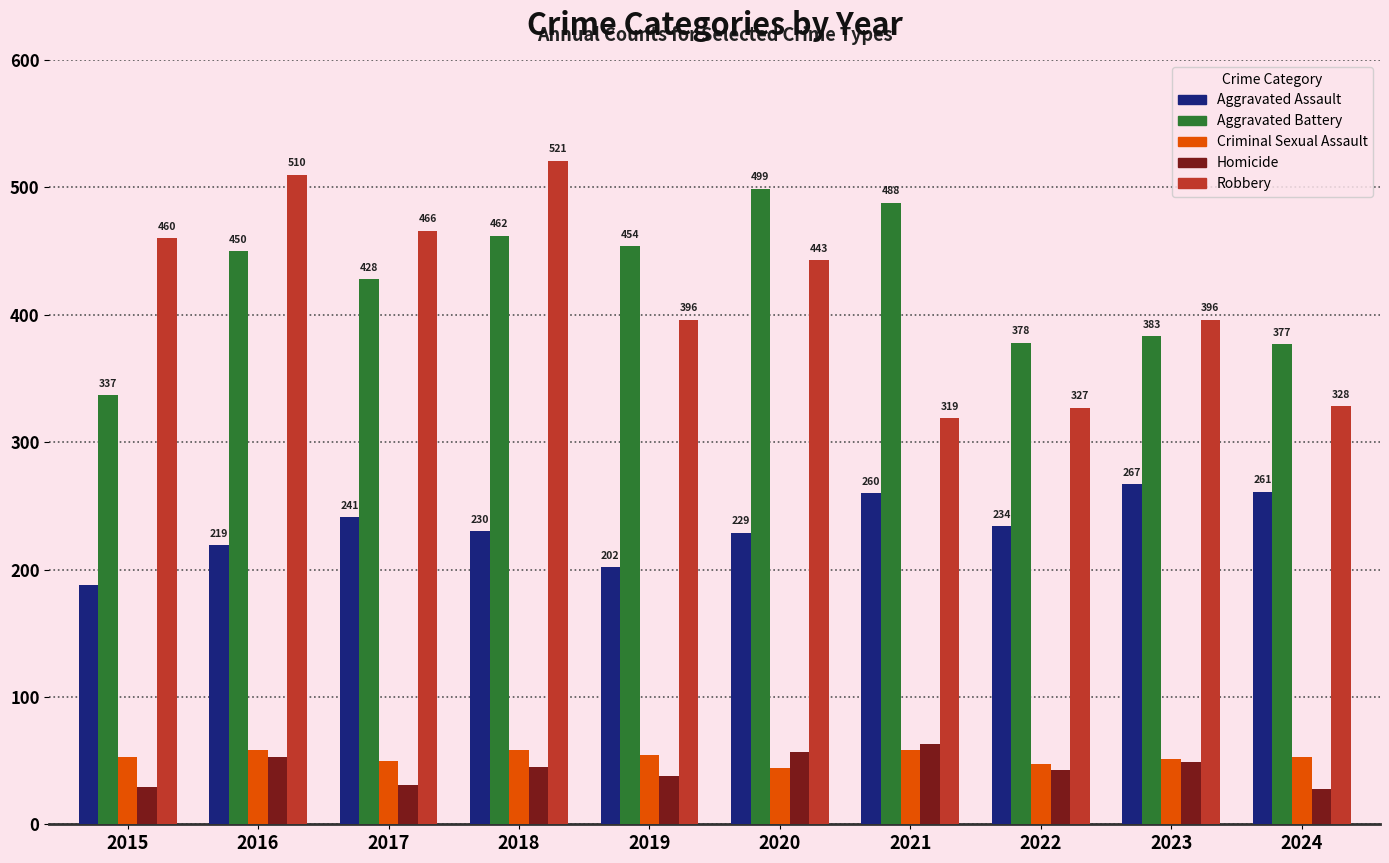

Is it true that Aggravated Assault equals 84 at 2019?

False